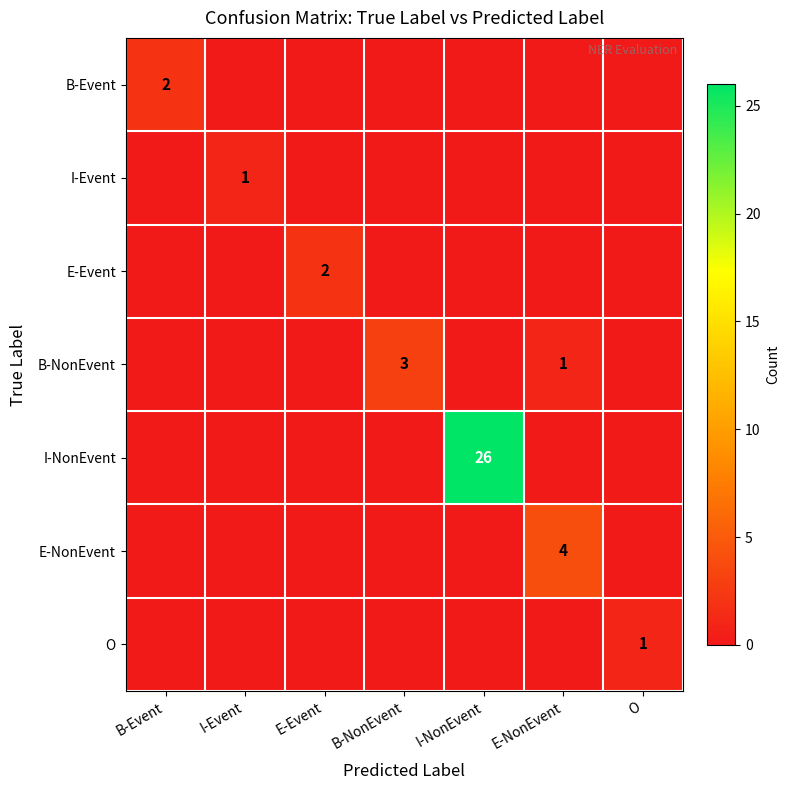

What is the highest value of the I-NonEvent series?

26